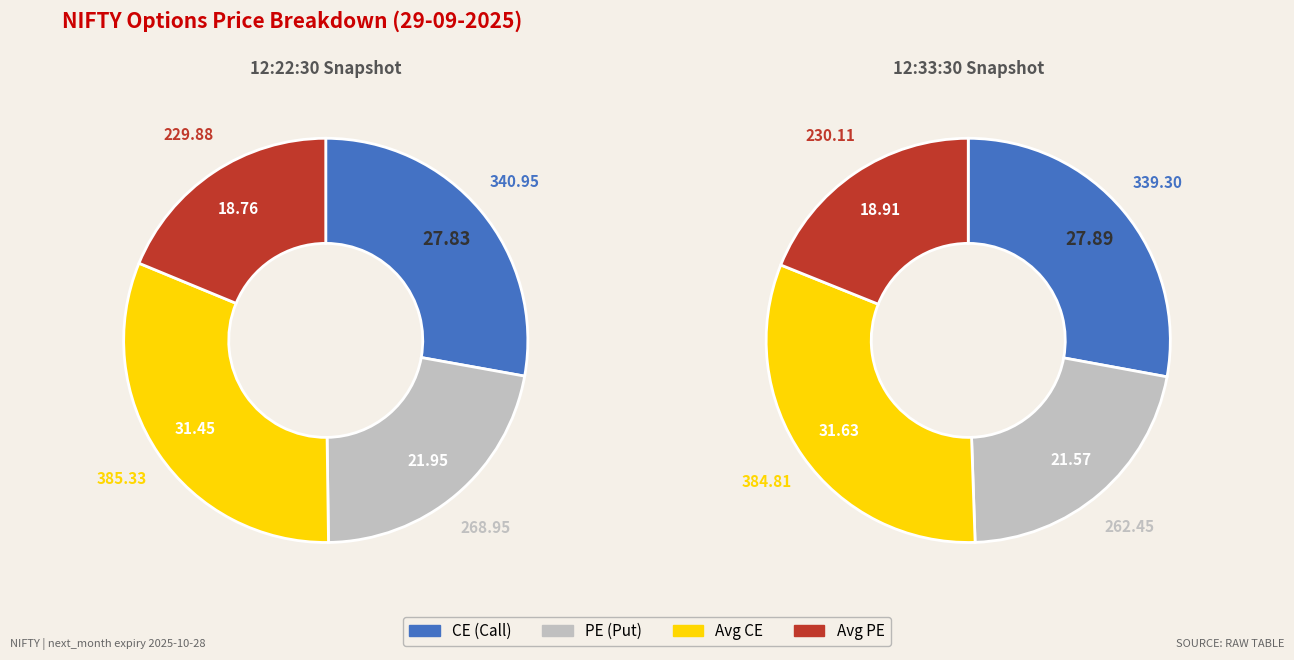

Which has a higher value, 29-09-2025 12:22:30 or 29-09-2025 12:33:30?

29-09-2025 12:22:30